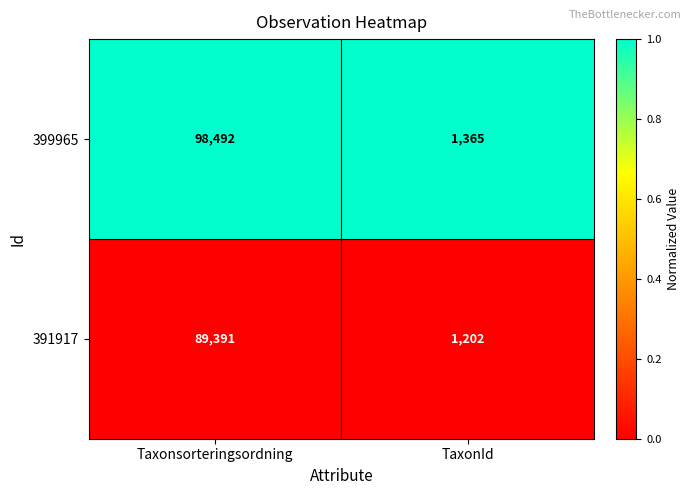

Reading left to right, what are all the values shown in this chart?

399965: 98492	1365
391917: 89391	1202